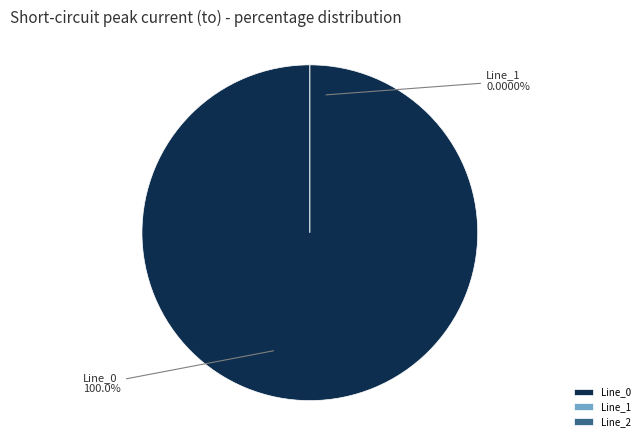

The Line_1 slice represents 8% of the pie. True or false?

False